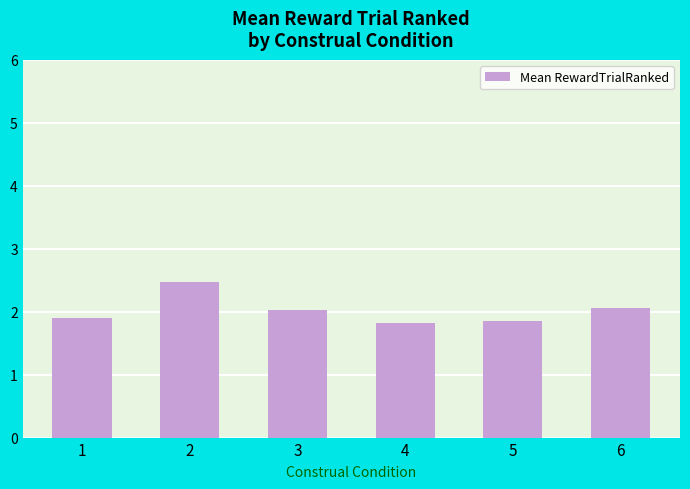

Count the number of categories in the chart.

6